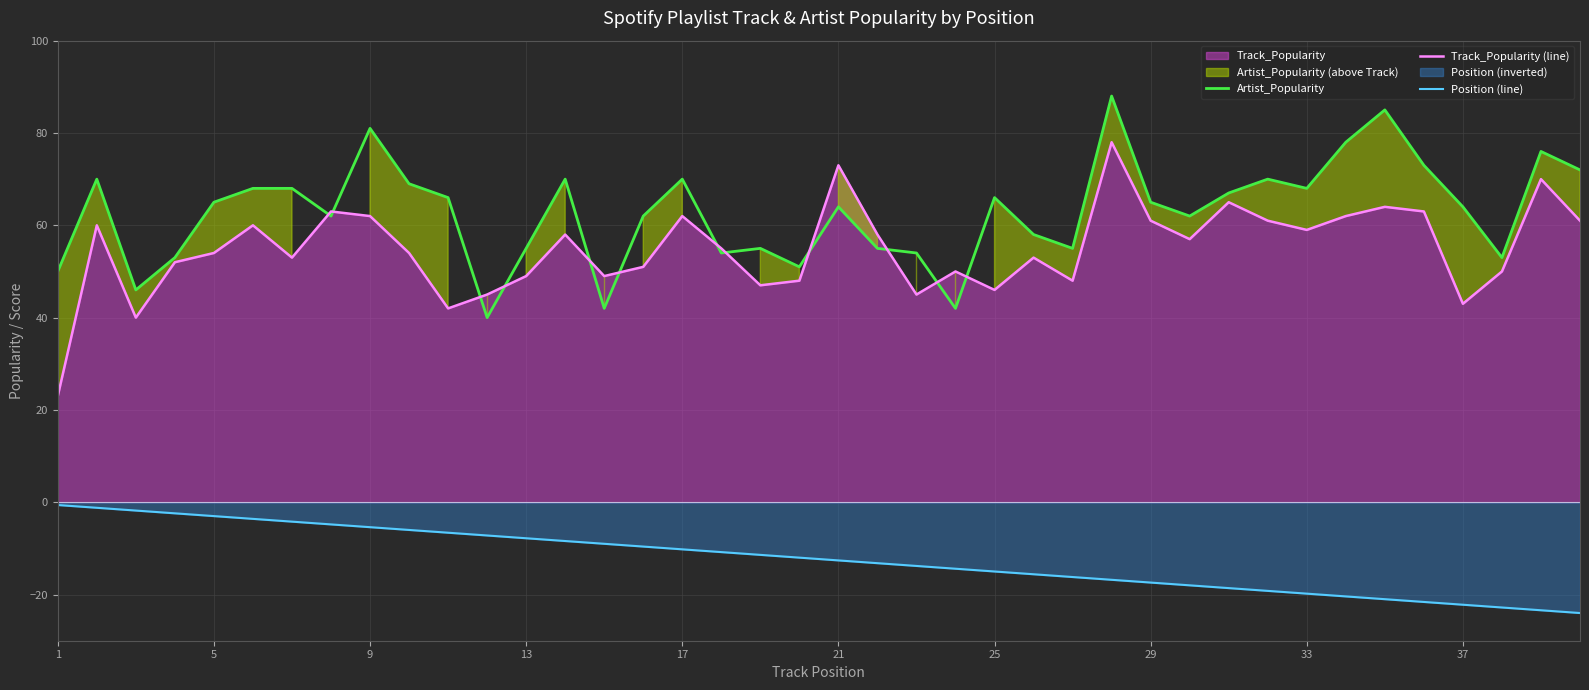

True or false: Position (line) has a value of -10.2 at 17.

True